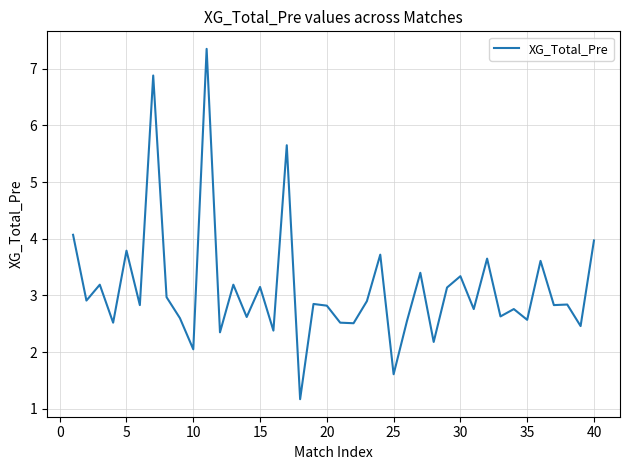

What is the minimum value shown in the chart?

1.2